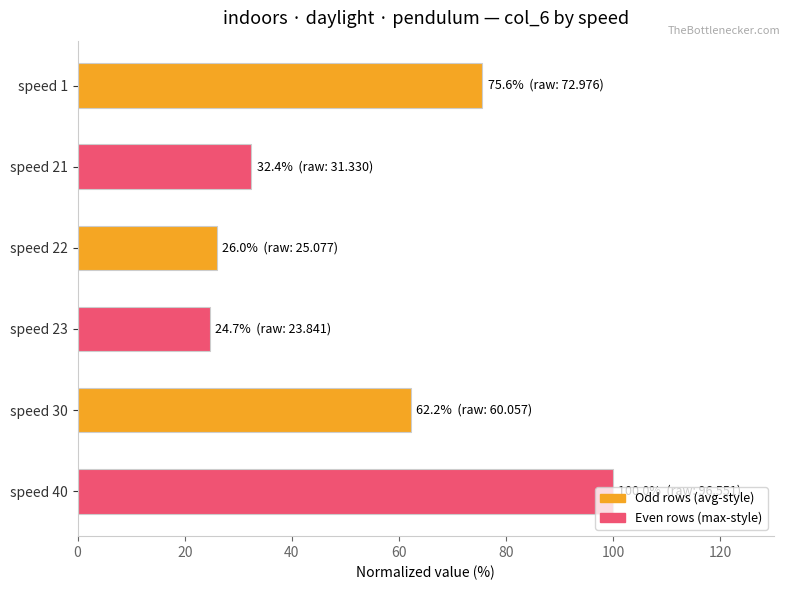

What value does the data have at speed 40?

100.0